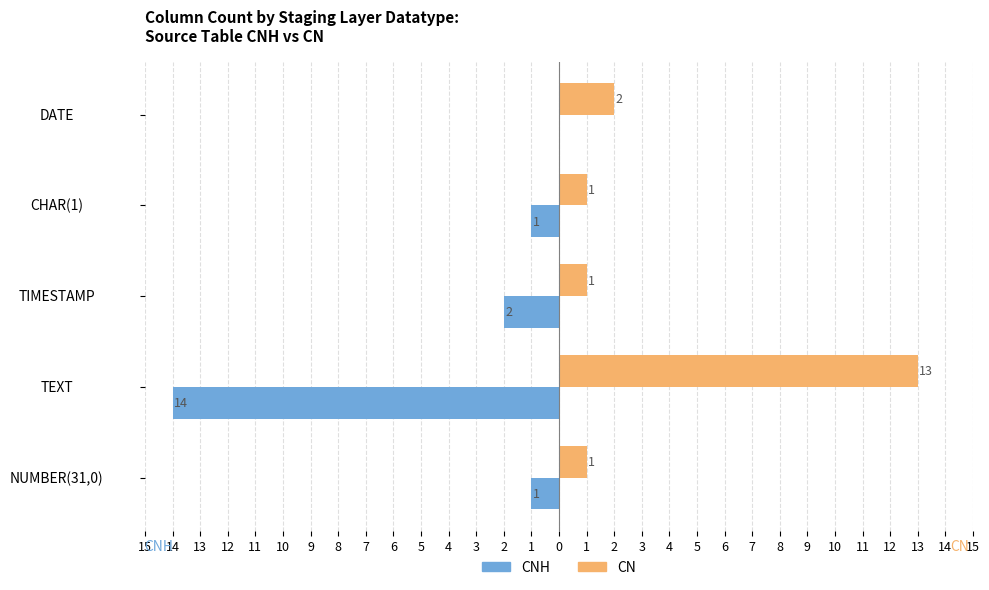

Reading right to left, what are all the values shown in this chart?

CNH: 0	-1	-2	-14	-1
CN: 2	1	1	13	1